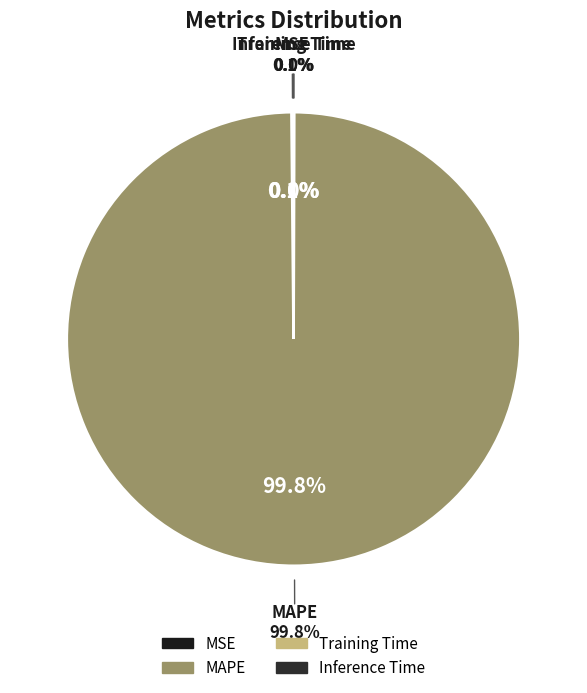

Which category has the smallest portion of the pie?

Inference Time